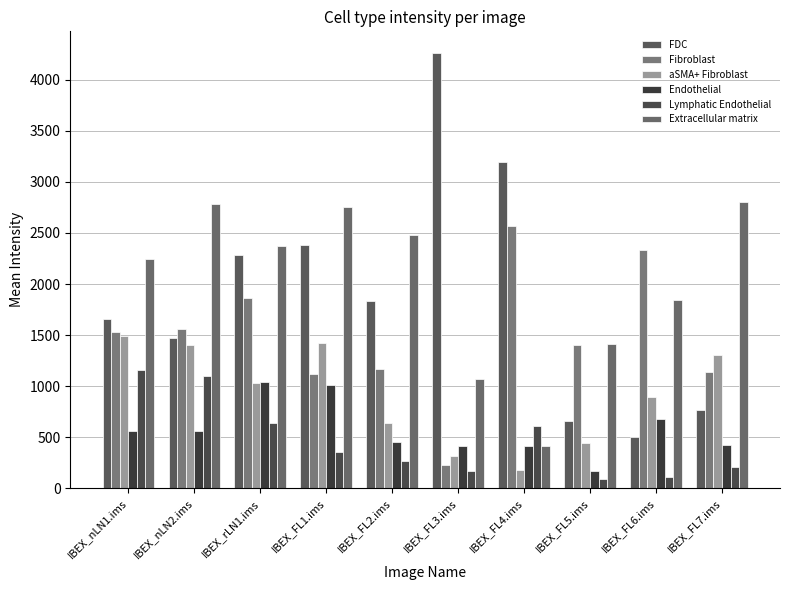

At which category is the sum across all series the highest?

IBEX_rLN1.ims